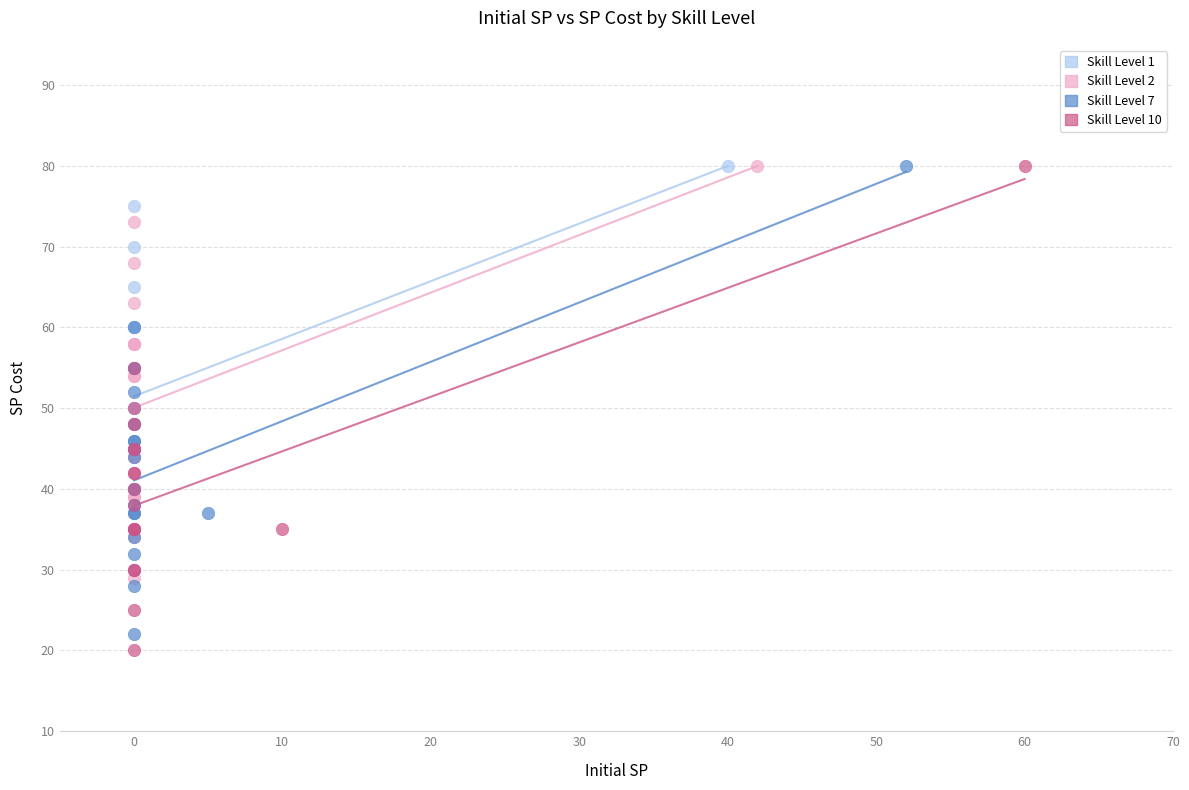

Which series contains the lowest Y value?

Skill Level 10